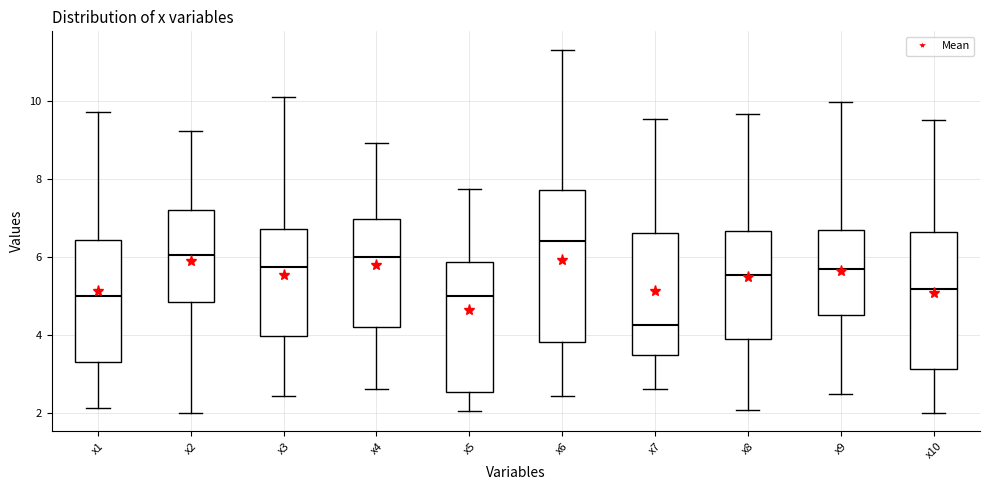

Where does the lower whisker of the box for x3 end on the y-axis? The values are not printed on the chart, so give them approximately, as read against the axis.

2.4